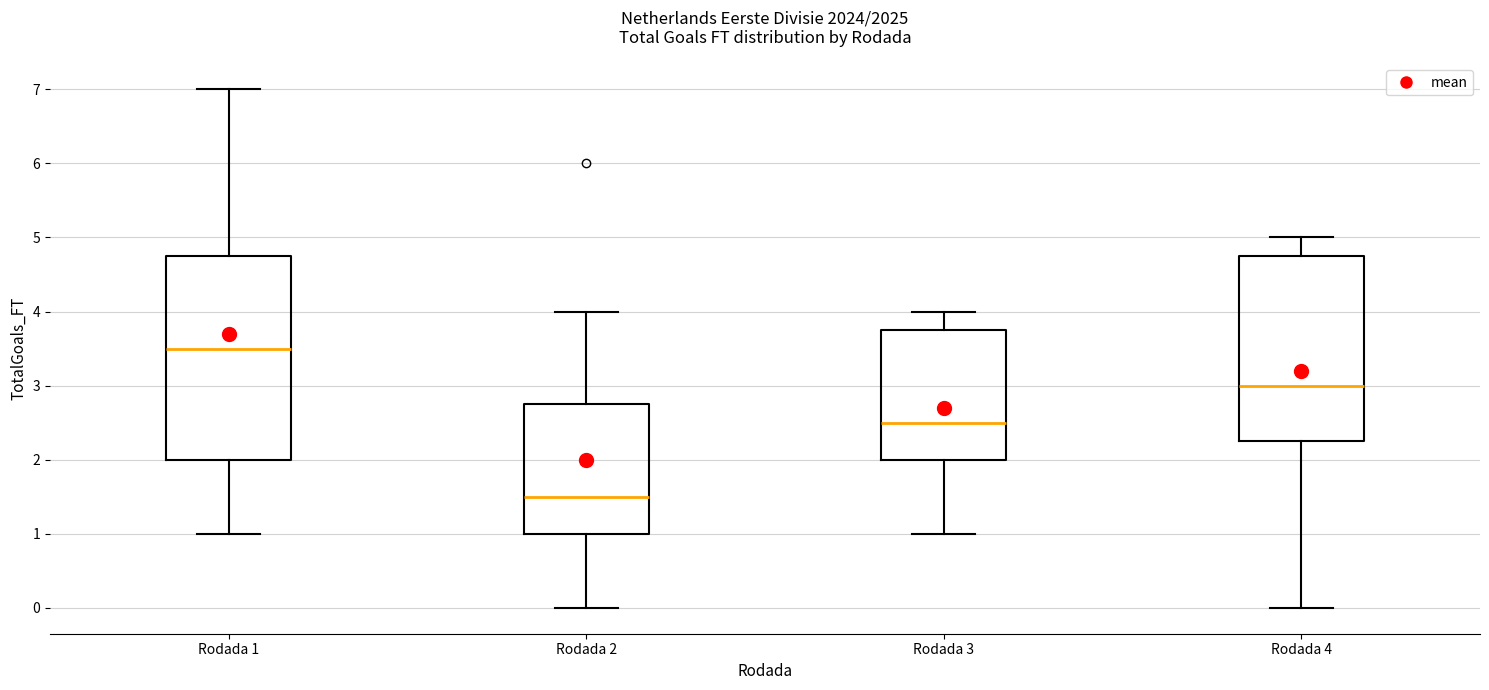

Which box's median line is the highest?

Rodada 1